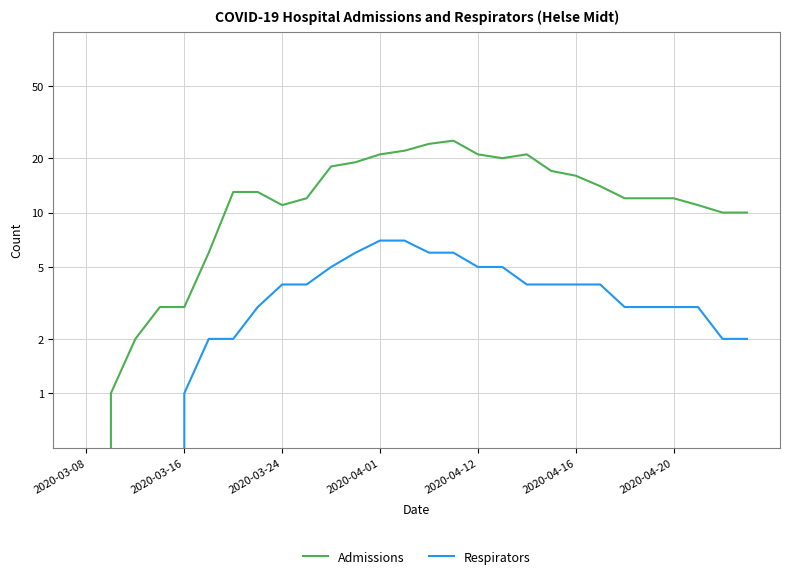

The value of Respirators at 2020-03-24 is 4. True or false?

True